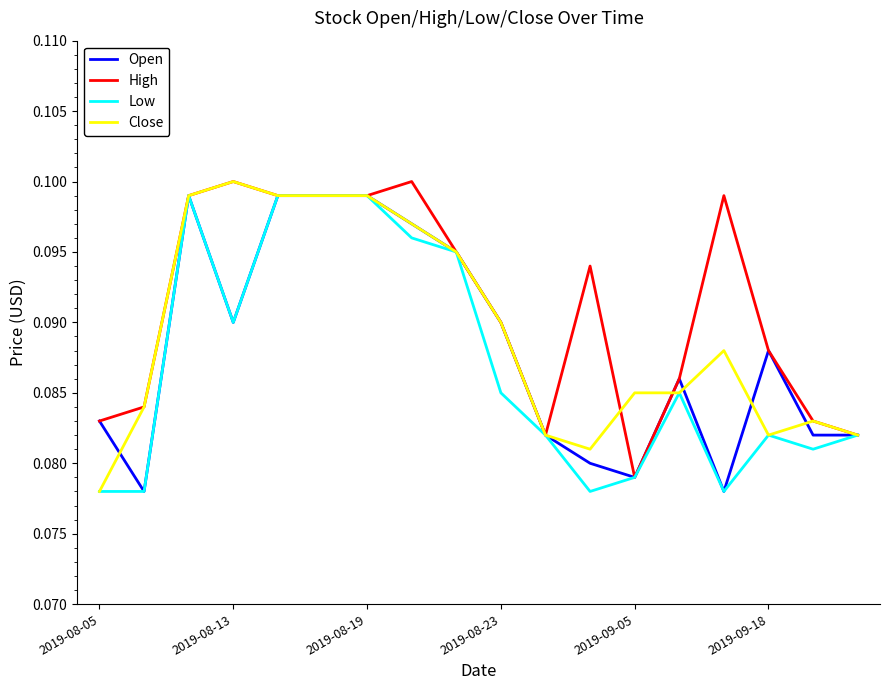

True or false: High and Close cross at least once.

True